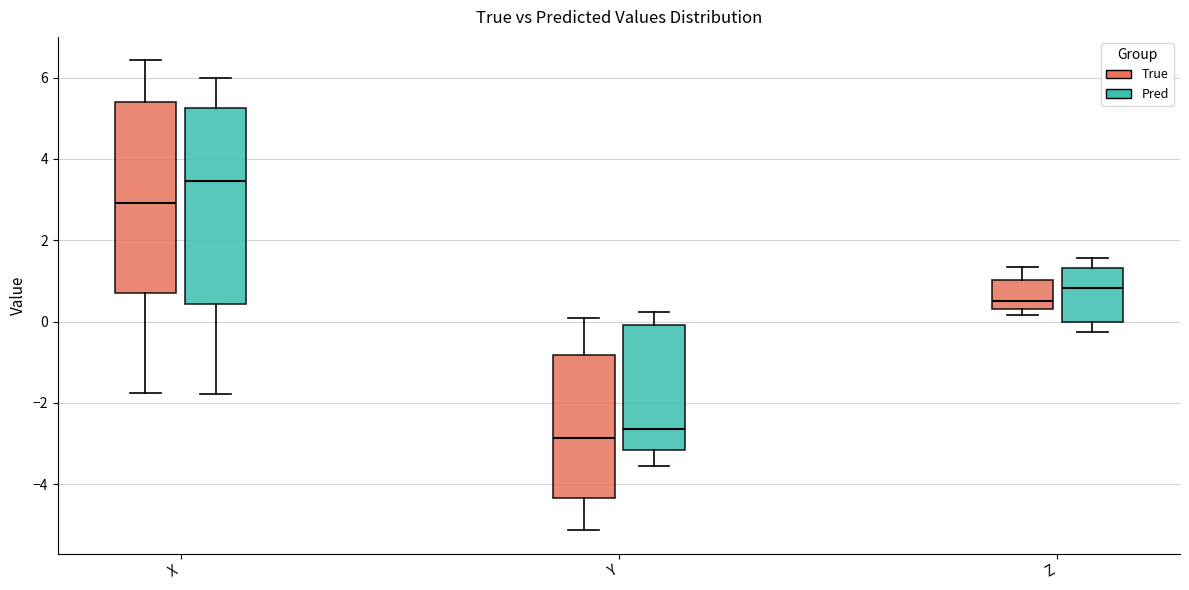

Reading left to right, read every box against the y-axis: the position of its median line, the range the box covers, and the ends of its whiskers. The values are not printed on the chart, so give them approximately, as read against the axis.

X (True): median 3.0, box 0.6 to 5.4, whiskers -1.8 to 6.4
X (Pred): median 3.4, box 0.4 to 5.2, whiskers -1.8 to 6.0
Y (True): median -2.8, box -4.4 to -0.8, whiskers -5.2 to 0.0
Y (Pred): median -2.6, box -3.2 to 0.0, whiskers -3.6 to 0.2
Z (True): median 0.6, box 0.4 to 1.0, whiskers 0.2 to 1.4
Z (Pred): median 0.8, box 0.0 to 1.4, whiskers -0.2 to 1.6